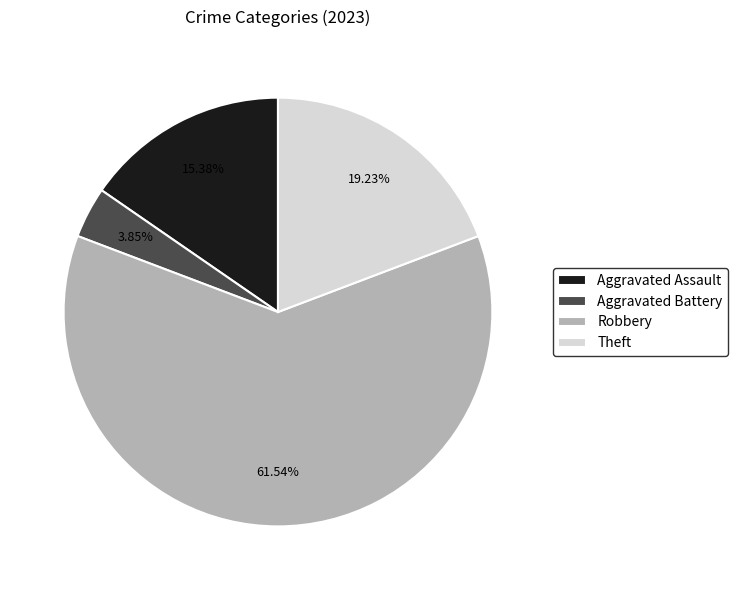

What is the ratio of the value at Theft to the value at Aggravated Assault?

1.3